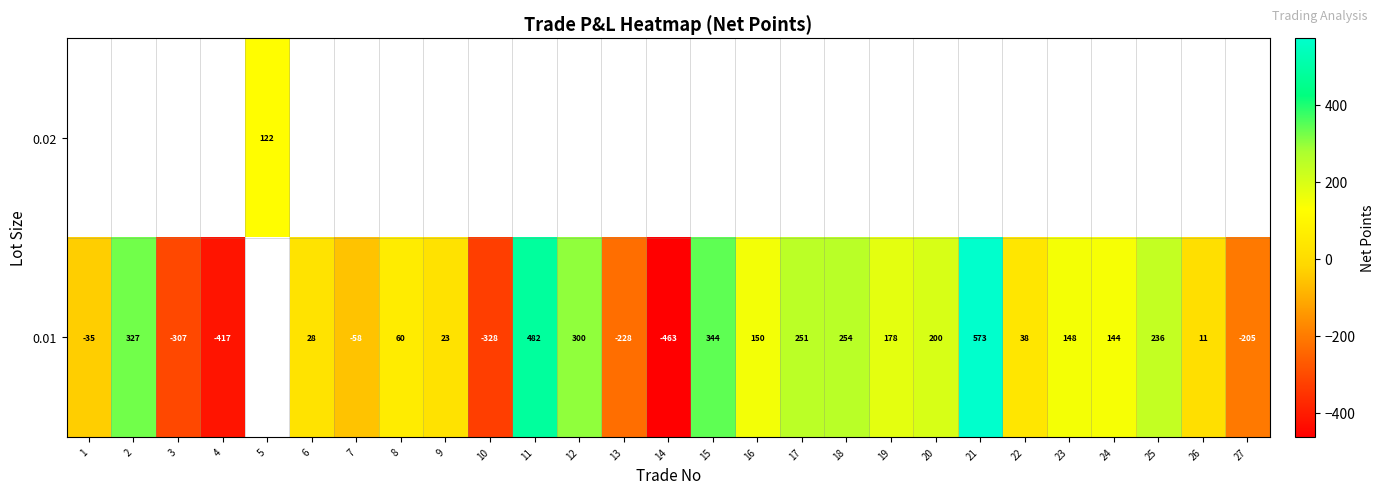

The row_1 series shows -58.0 at 7. True or false?

True